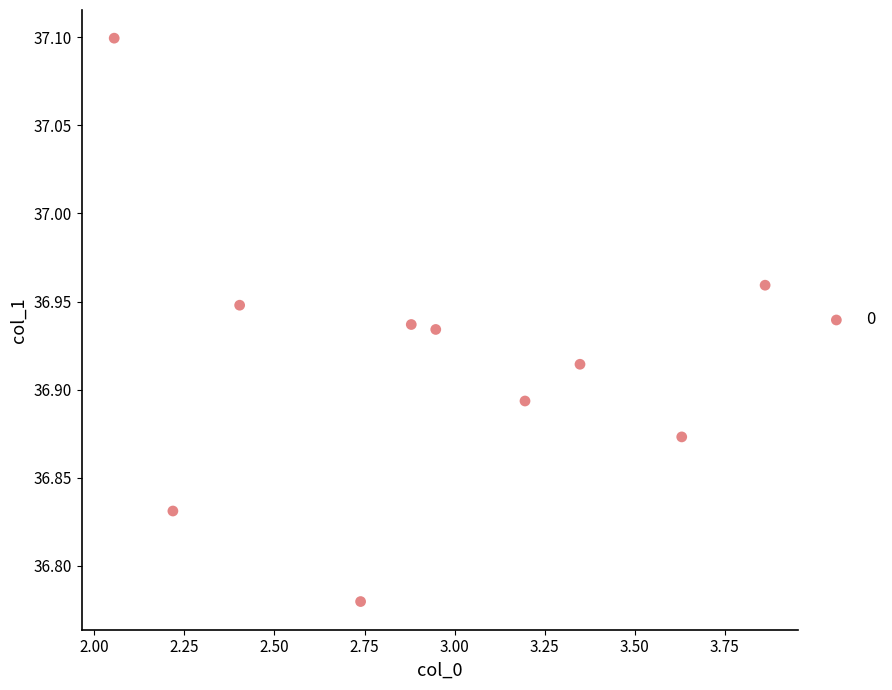

What is the range of X values (max minus min)?

1.8